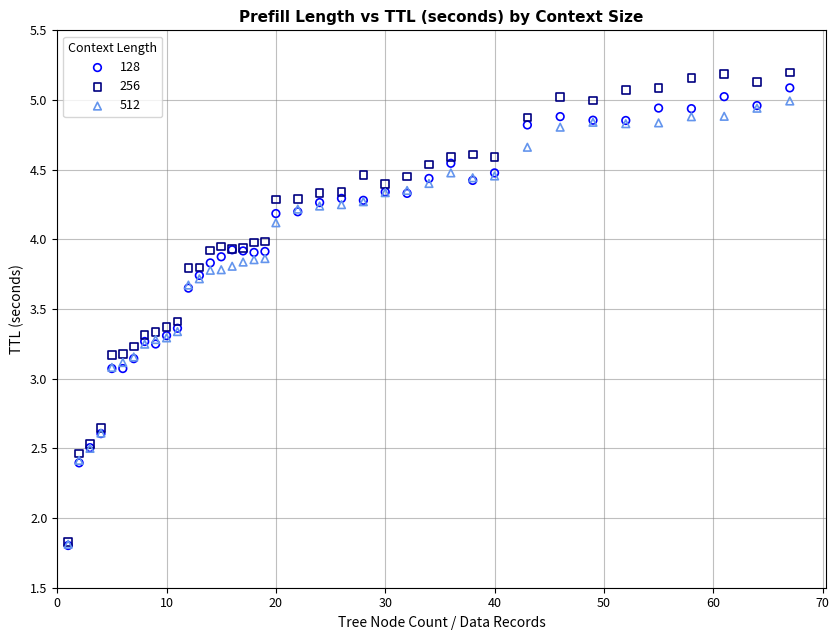

What are all the series names shown in the legend?

128, 256, 512